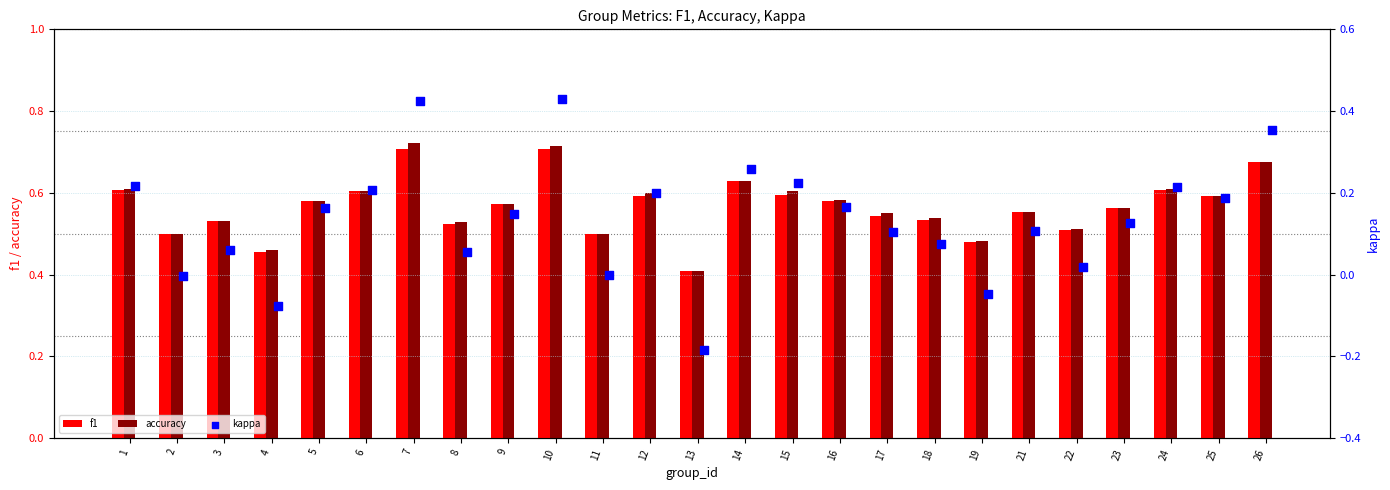

What is the difference between the maximum and minimum values in the f1 series?

0.3